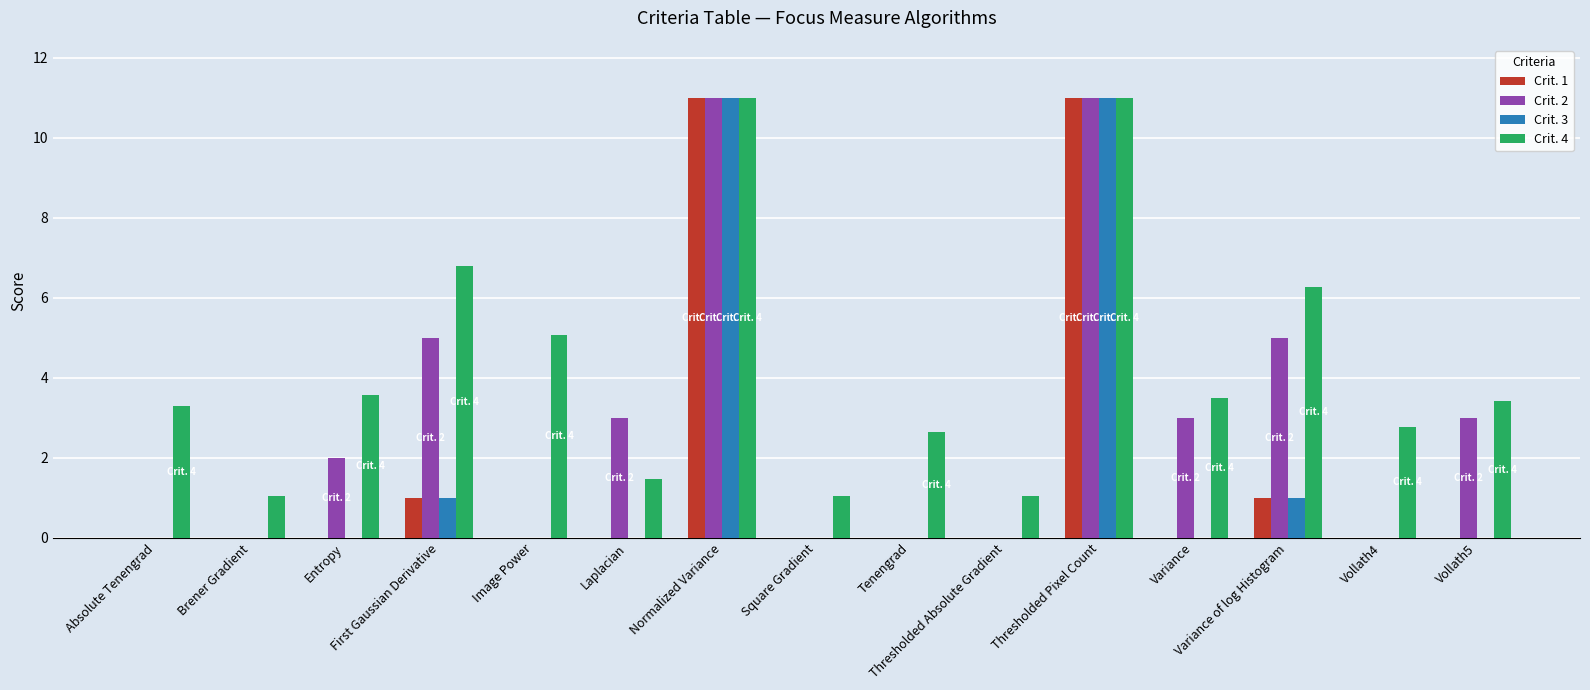

What is the sum of all Crit. 2 values?

43.0